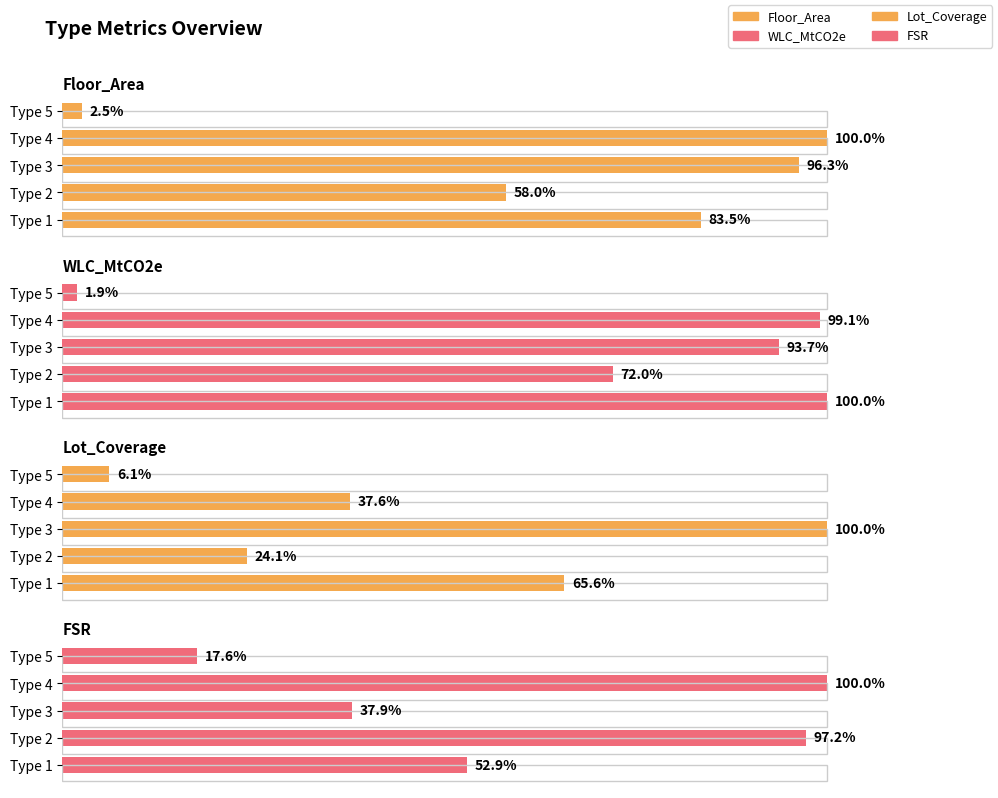

Which series has the largest total across all categories?

WLC_MtCO2e